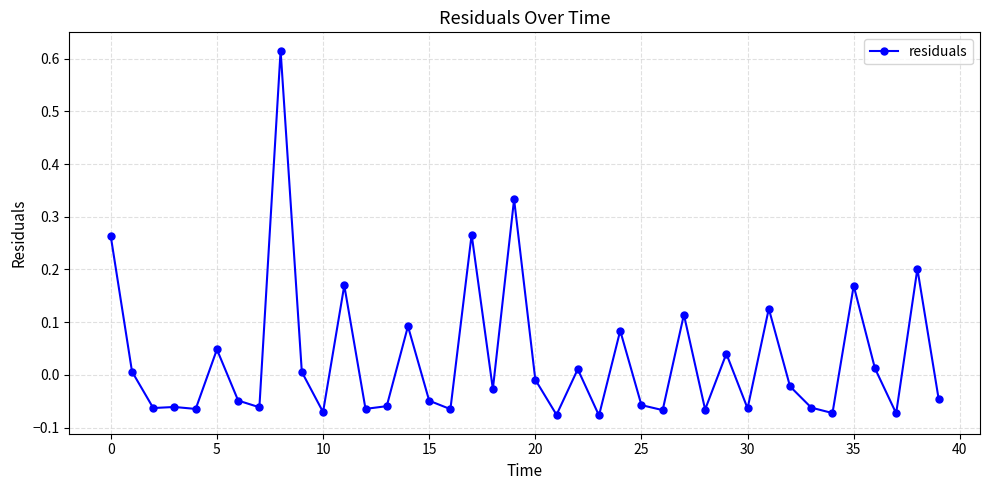

What is the difference between the maximum and second lowest values?

0.7